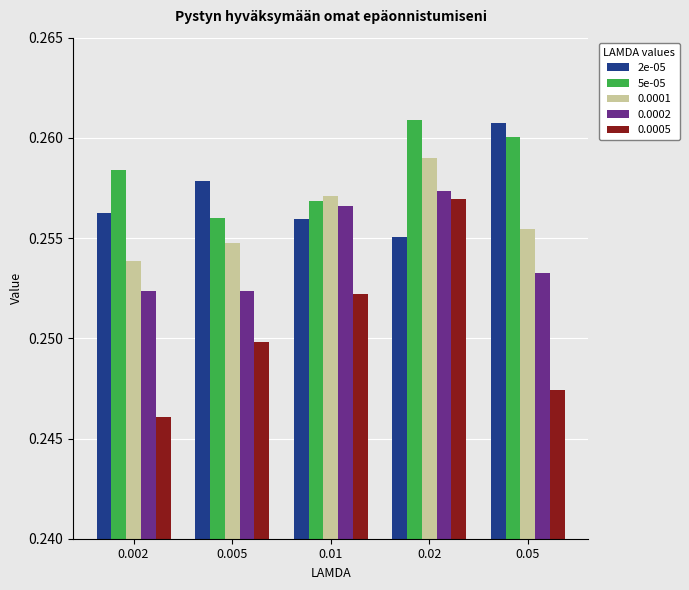

True or false: 0.0005 has a value of 0.1 at 0.01.

False